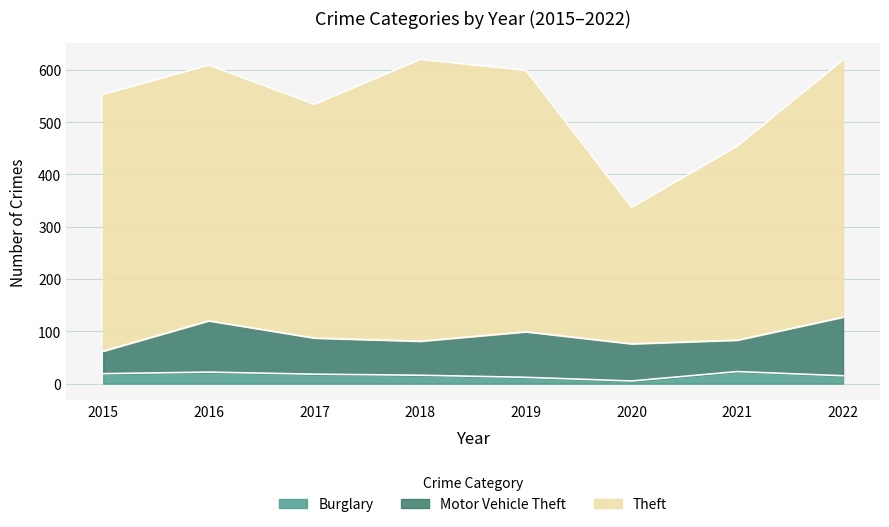

What is the value of the Motor Vehicle Theft point at the 7th from the left?

60